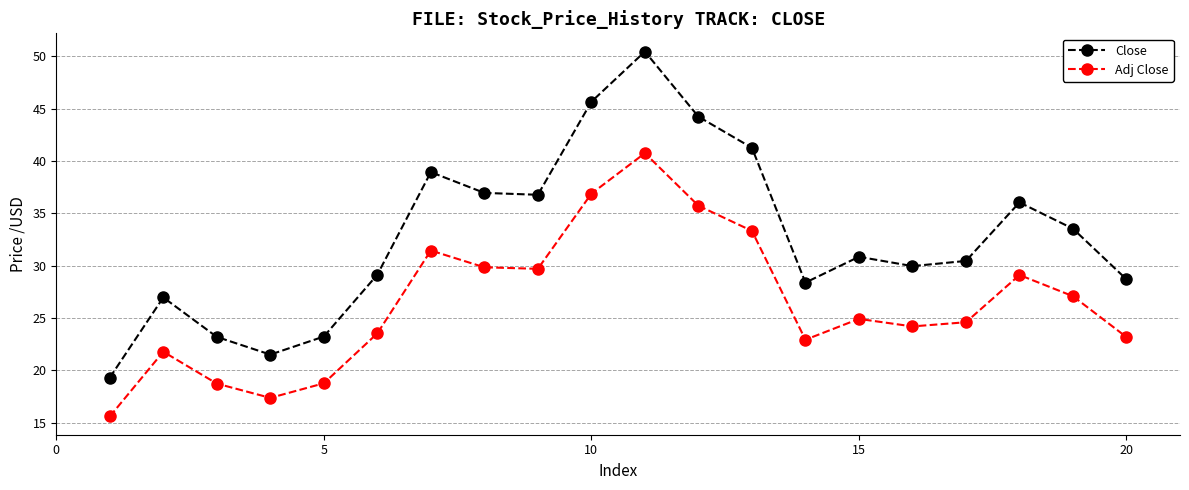

True or false: Adj Close and Close intersect in this chart.

False